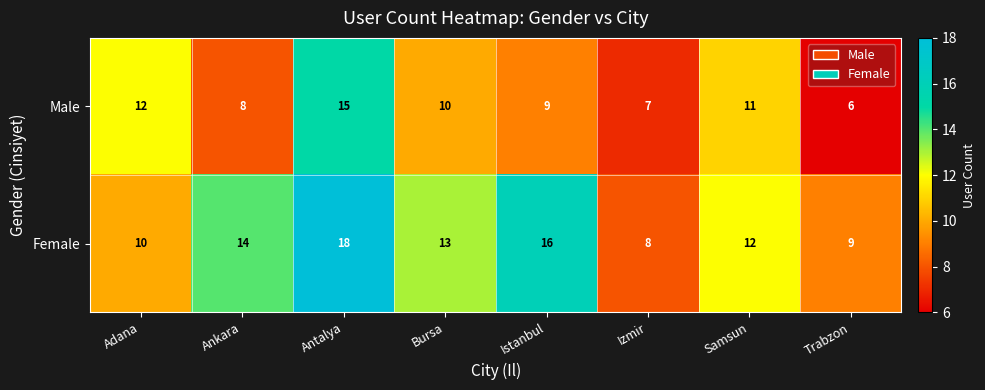

Rank the series by their average value, from highest to lowest.

Female, Male